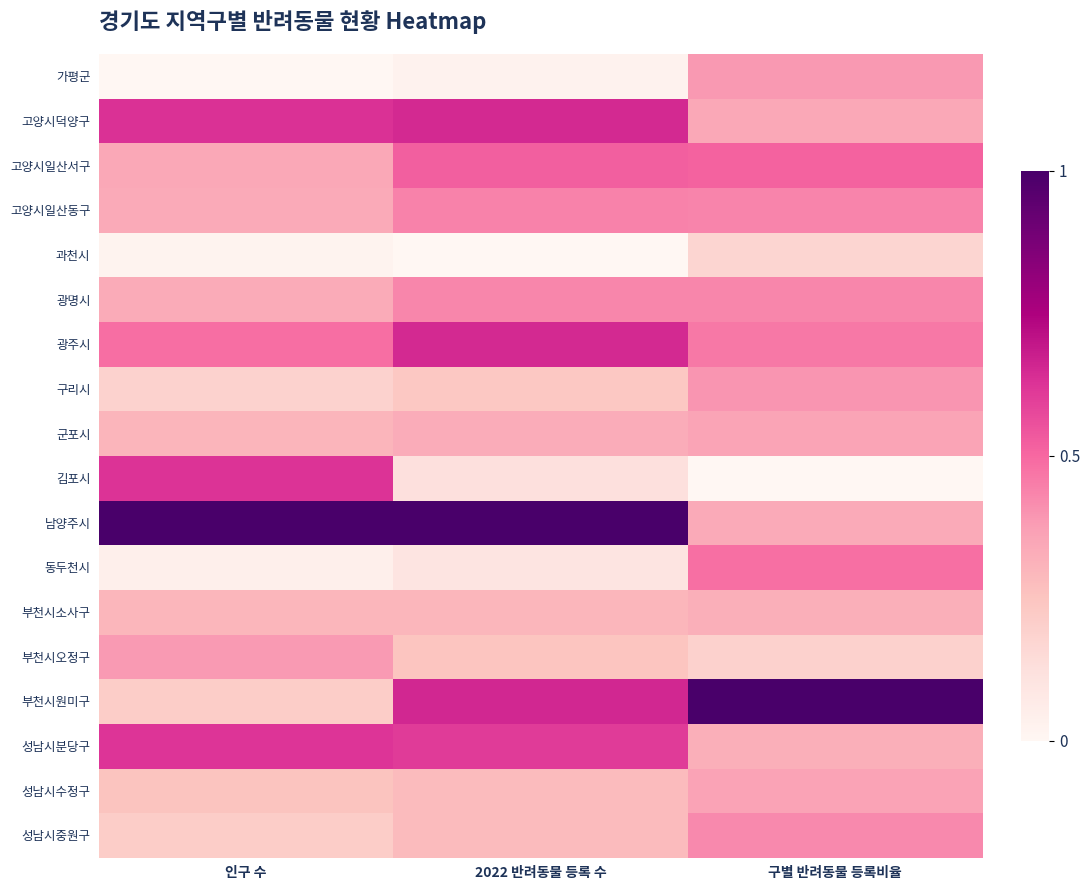

Reading right to left, what are all the values shown in this chart?

가평군: 구별 반려동물 등록비율=0.4	2022 반려동물 등록 수=0.0	인구 수=0.0
고양시덕양구: 구별 반려동물 등록비율=0.3	2022 반려동물 등록 수=0.7	인구 수=0.6
고양시일산서구: 구별 반려동물 등록비율=0.5	2022 반려동물 등록 수=0.5	인구 수=0.3
고양시일산동구: 구별 반려동물 등록비율=0.4	2022 반려동물 등록 수=0.4	인구 수=0.3
과천시: 구별 반려동물 등록비율=0.2	2022 반려동물 등록 수=0.0	인구 수=0.0
광명시: 구별 반려동물 등록비율=0.4	2022 반려동물 등록 수=0.4	인구 수=0.3
광주시: 구별 반려동물 등록비율=0.5	2022 반려동물 등록 수=0.7	인구 수=0.5
구리시: 구별 반려동물 등록비율=0.4	2022 반려동물 등록 수=0.2	인구 수=0.2
군포시: 구별 반려동물 등록비율=0.4	2022 반려동물 등록 수=0.3	인구 수=0.3
김포시: 구별 반려동물 등록비율=0.0	2022 반려동물 등록 수=0.1	인구 수=0.6
남양주시: 구별 반려동물 등록비율=0.3	2022 반려동물 등록 수=1.0	인구 수=1.0
동두천시: 구별 반려동물 등록비율=0.5	2022 반려동물 등록 수=0.1	인구 수=0.0
부천시소사구: 구별 반려동물 등록비율=0.3	2022 반려동물 등록 수=0.3	인구 수=0.3
부천시오정구: 구별 반려동물 등록비율=0.2	2022 반려동물 등록 수=0.2	인구 수=0.4
부천시원미구: 구별 반려동물 등록비율=1.0	2022 반려동물 등록 수=0.7	인구 수=0.2
성남시분당구: 구별 반려동물 등록비율=0.3	2022 반려동물 등록 수=0.6	인구 수=0.6
성남시수정구: 구별 반려동물 등록비율=0.4	2022 반려동물 등록 수=0.3	인구 수=0.3
성남시중원구: 구별 반려동물 등록비율=0.4	2022 반려동물 등록 수=0.3	인구 수=0.2